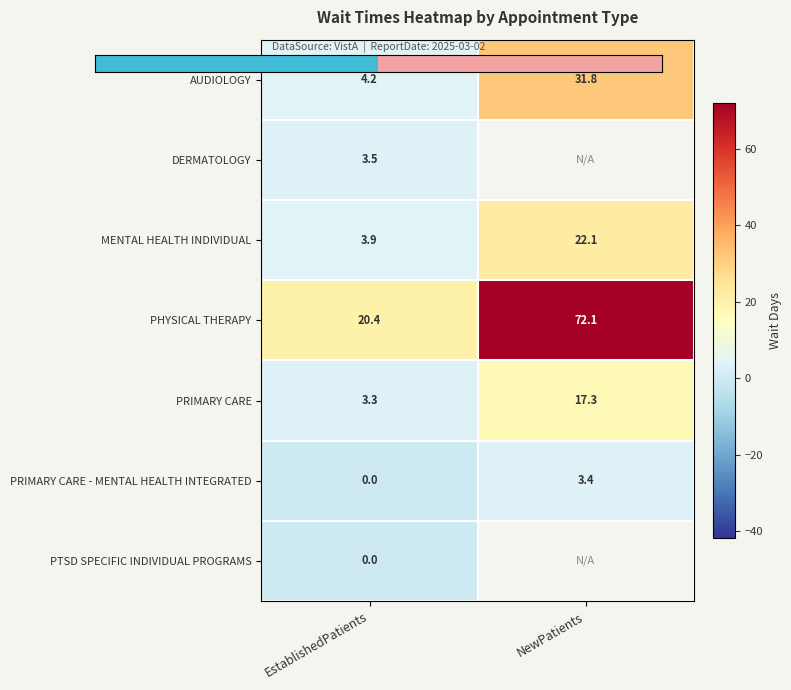

What is the difference between the PRIMARY CARE - MENTAL HEALTH INTEGRATED values at EstablishedPatients and NewPatients?

3.4